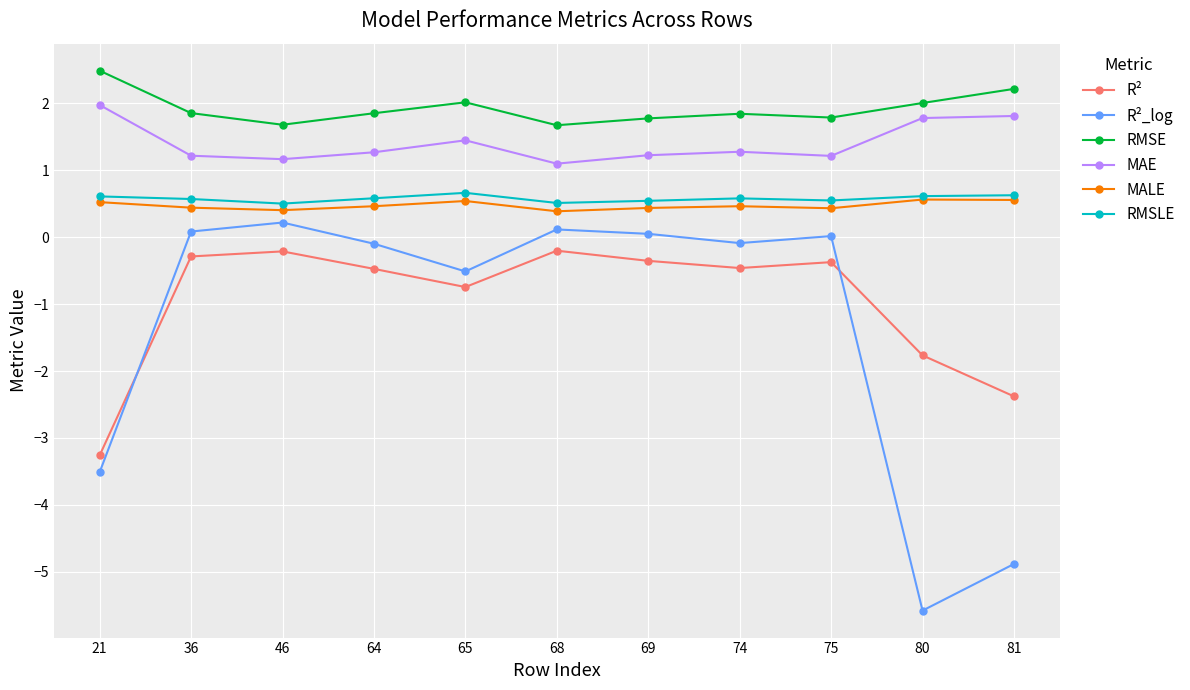

Is the value of MAE at 75 greater than the value of R² at 21?

Yes